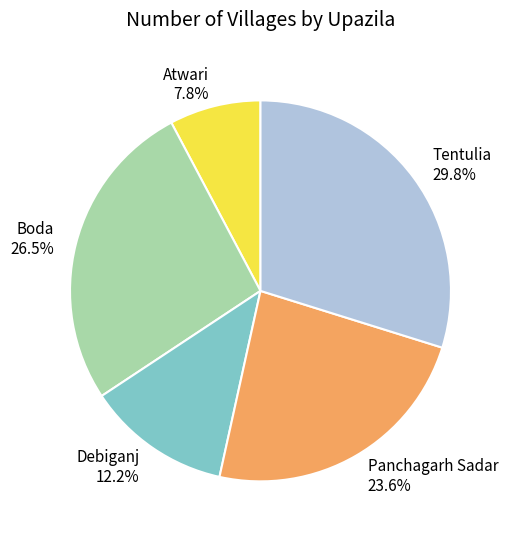

Between Boda 26.5% and Debiganj 12.2%, which is larger?

Boda 26.5%